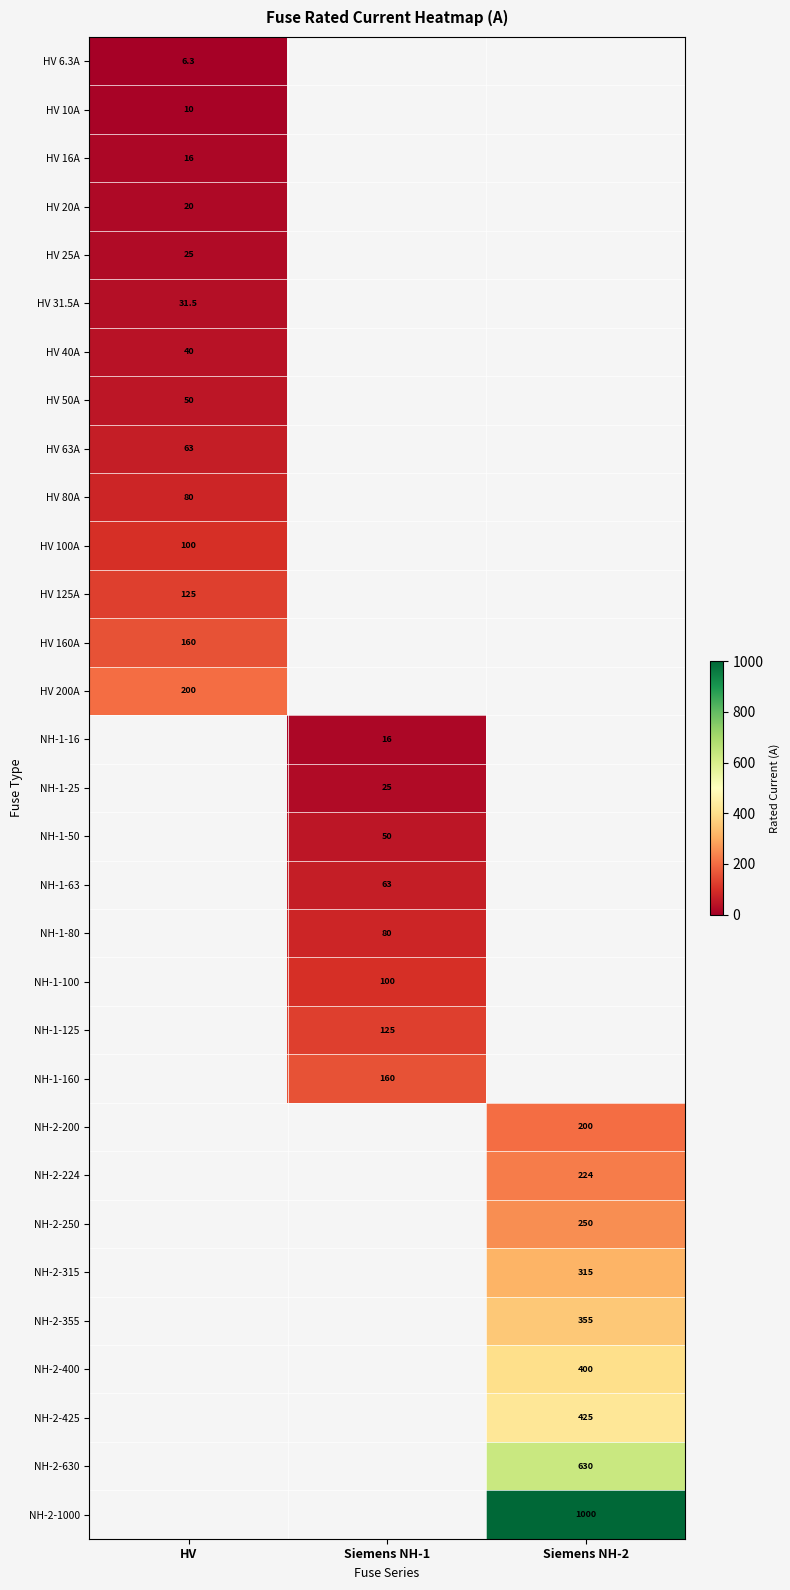

The HV 10A series shows 10.0 at HV. True or false?

True